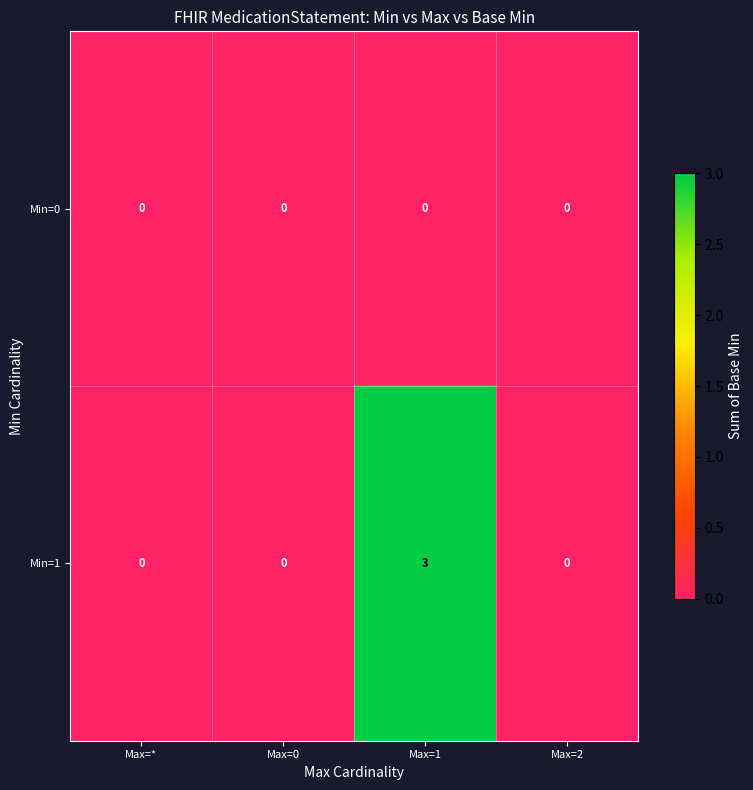

Which series has the largest total across all categories?

Min=1